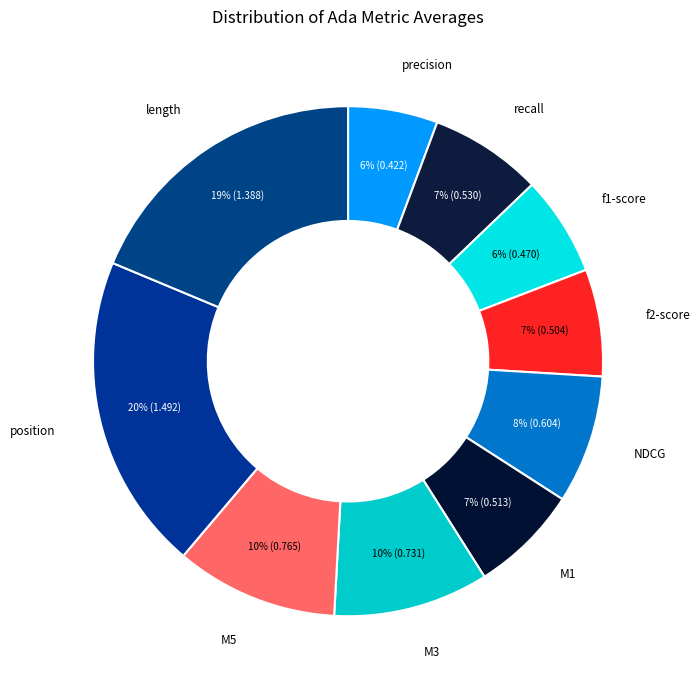

Is there any slice that represents more than half of the pie?

No